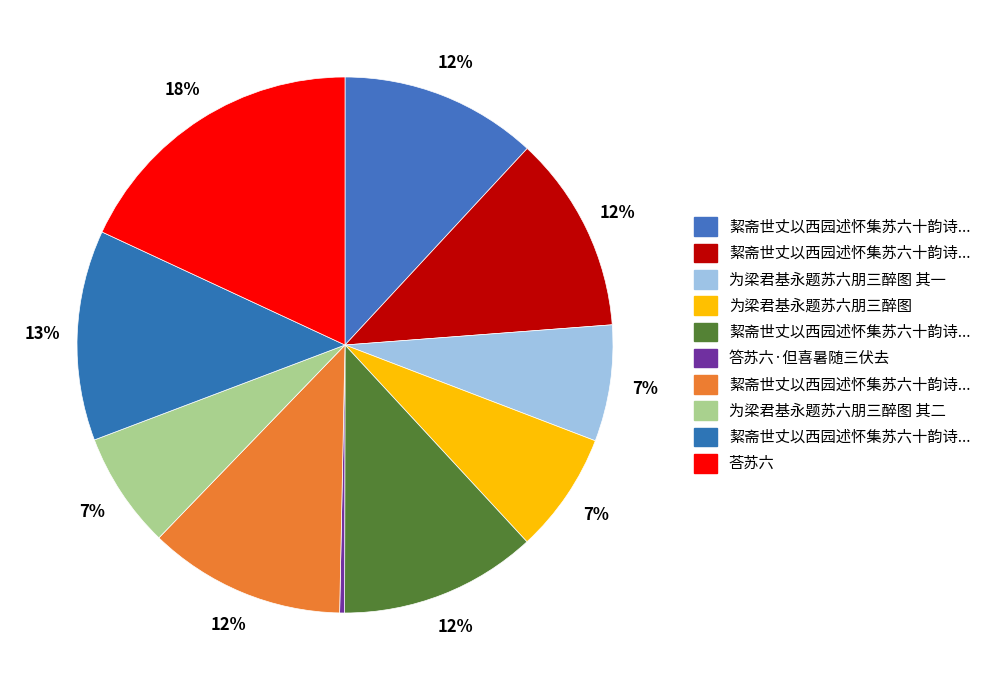

Count the number of slices in the pie.

10